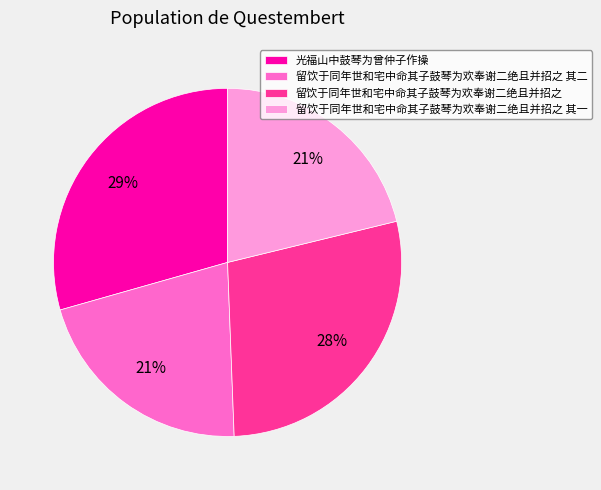

How many slices are in this pie chart?

4